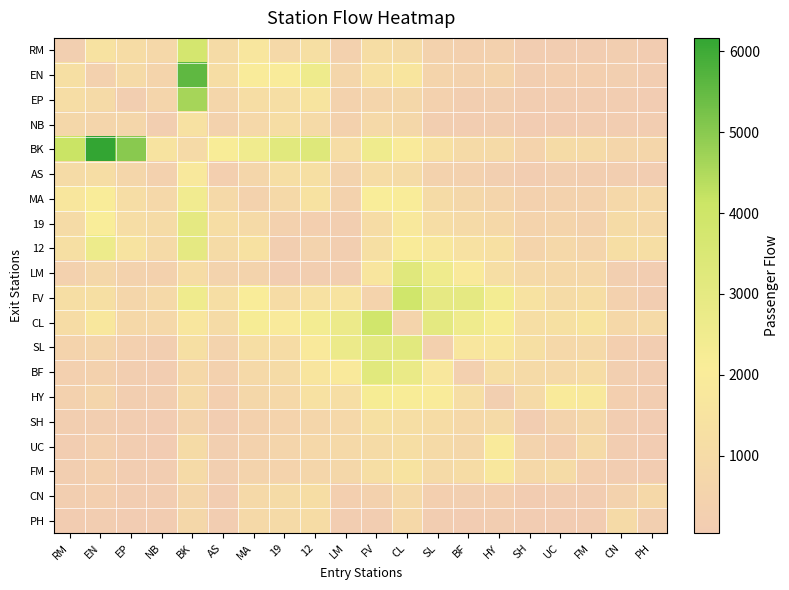

What is the total value across all series at NB?

9985